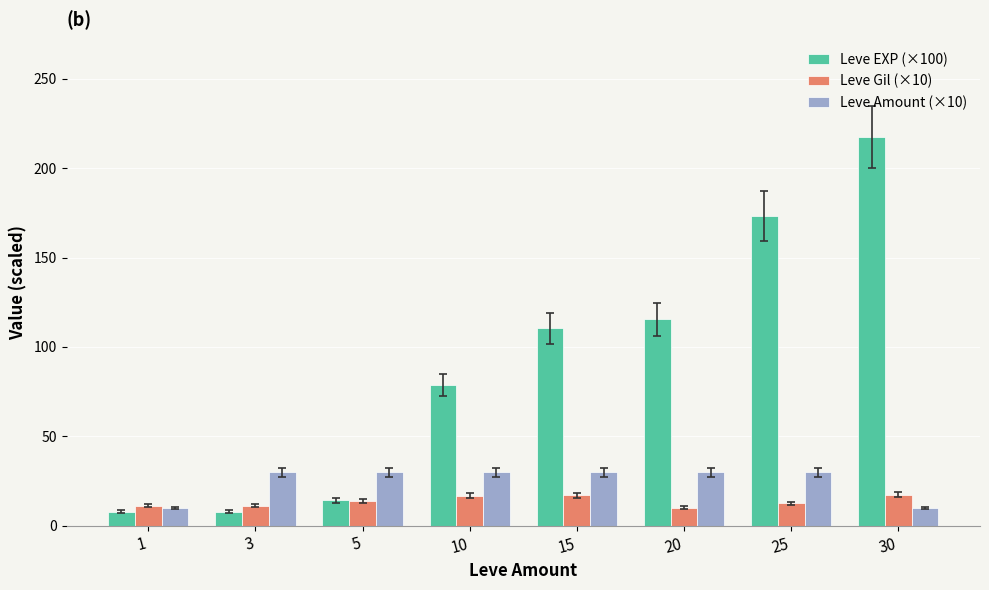

What is the value of the Leve Gil (×10) bar at the 6th from the left?

10.1